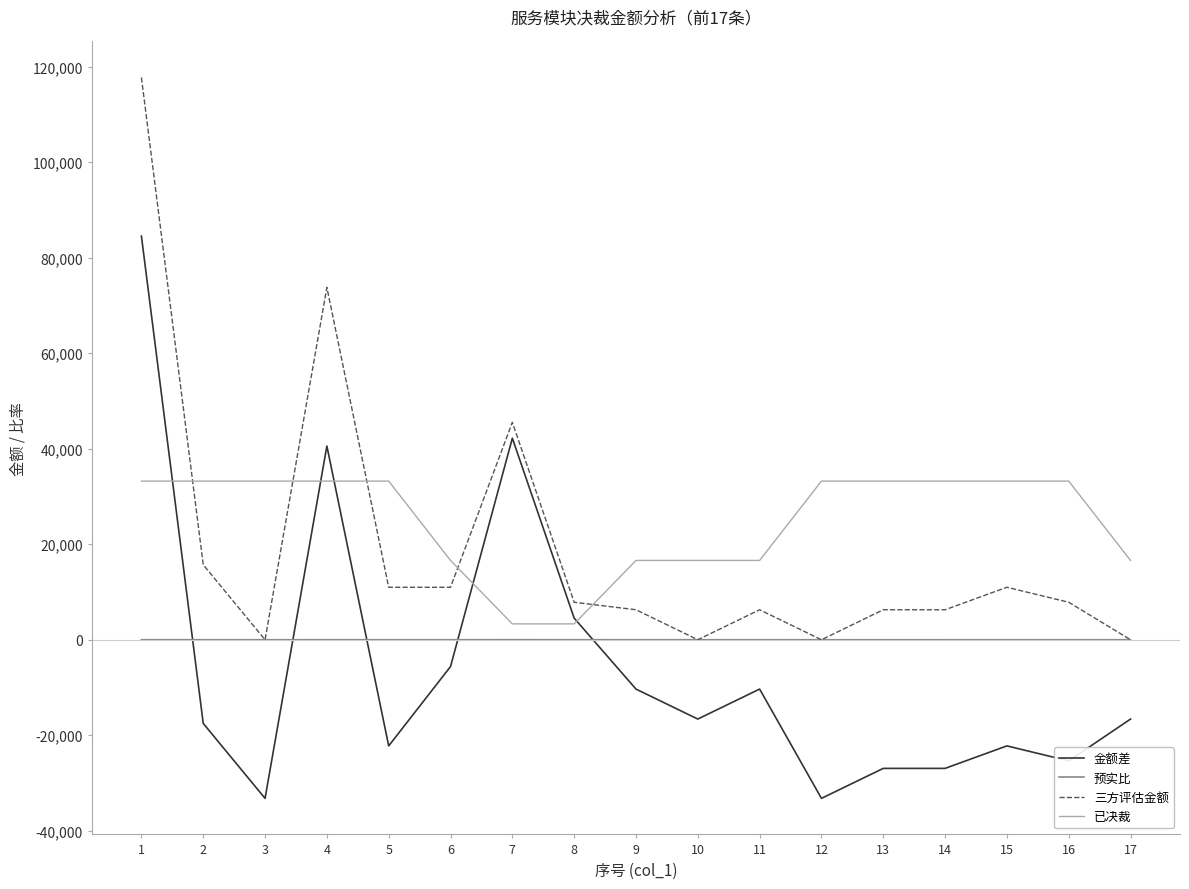

How many values in the 预实比 series exceed 0?

13